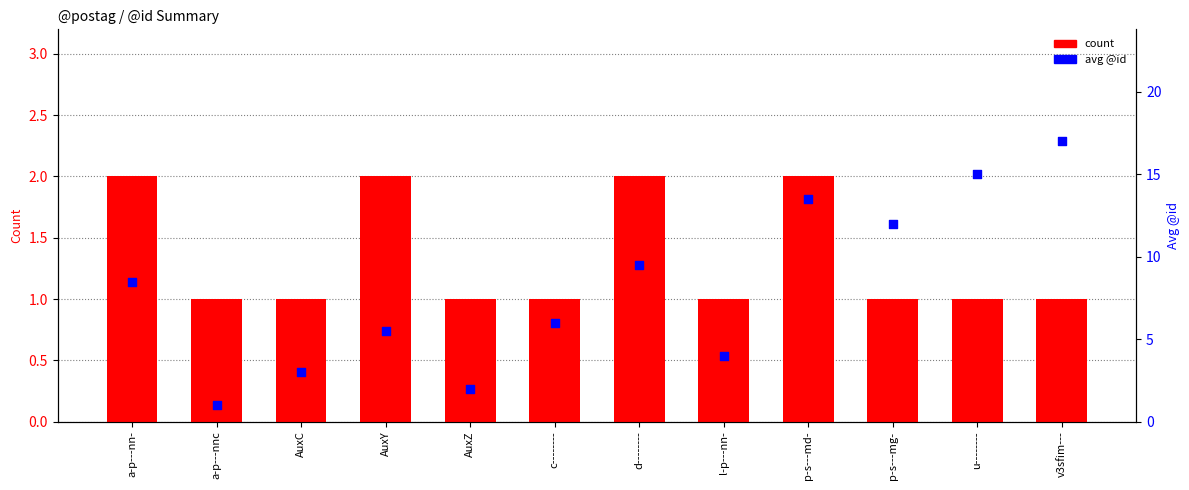

Which series reaches the maximum Y coordinate?

avg @id